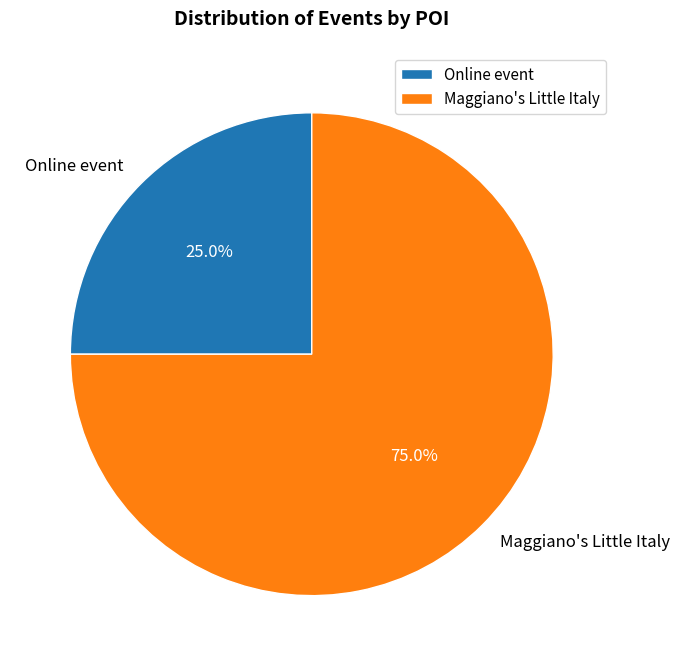

Approximately how many times larger is the value at Maggiano's Little Italy compared to Online event?

3.0